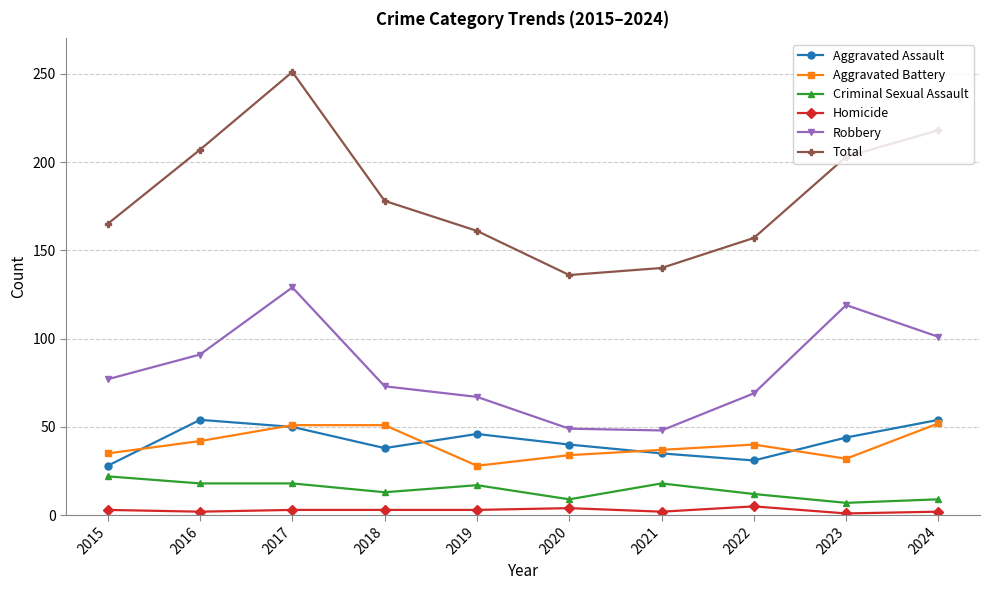

What is the value of the Total point at the 3rd from the left?

251